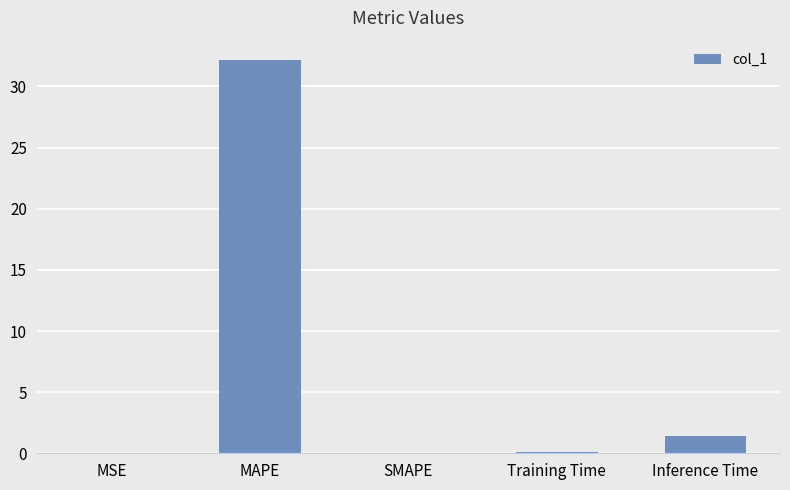

What is the greatest value displayed?

32.1